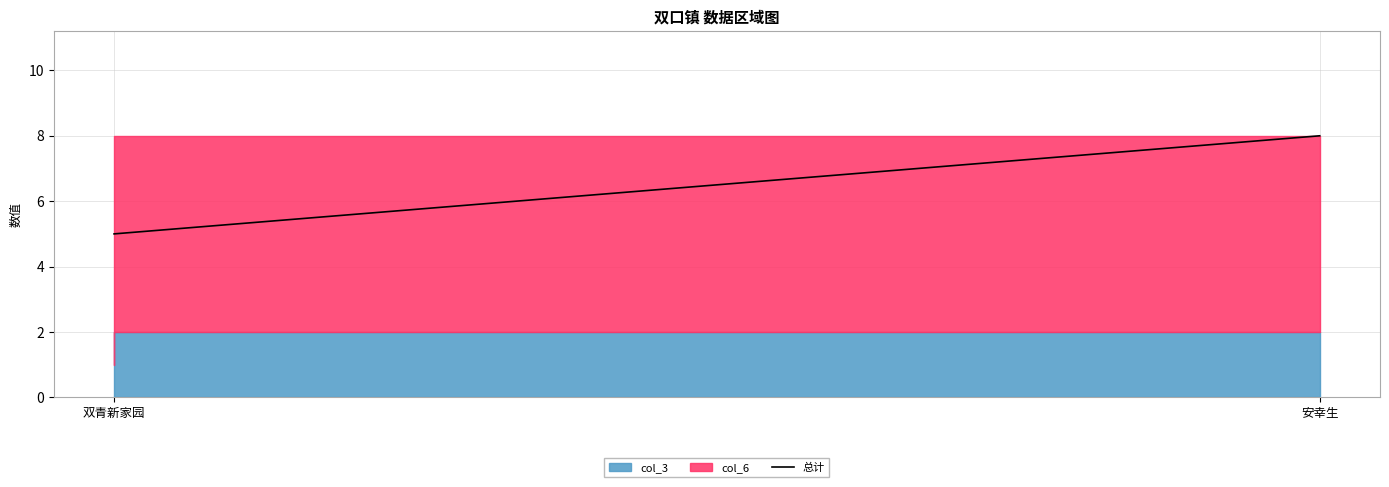

List the labels in order of value, smallest first.

双青新家园, 安幸生